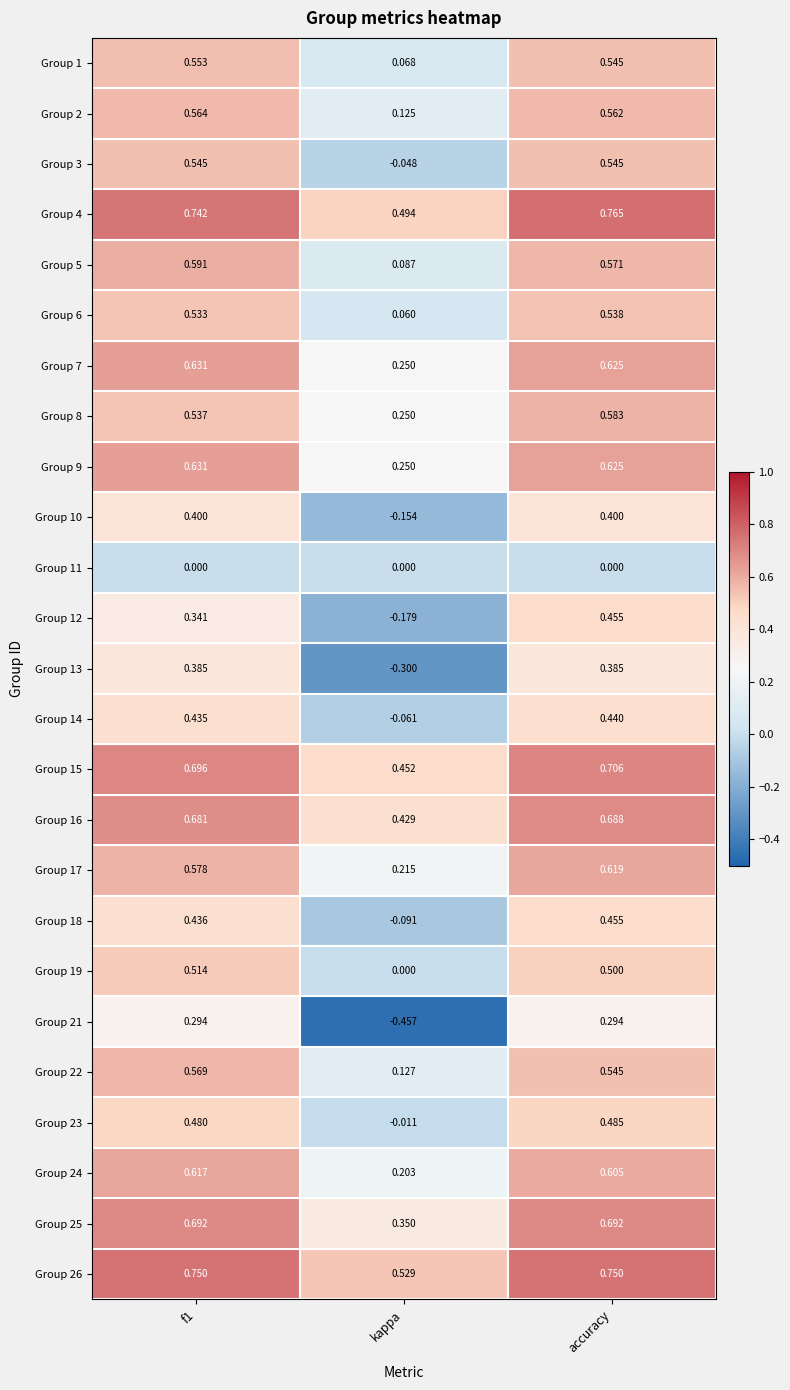

Where is Group 14 nearest to the value 0?

kappa